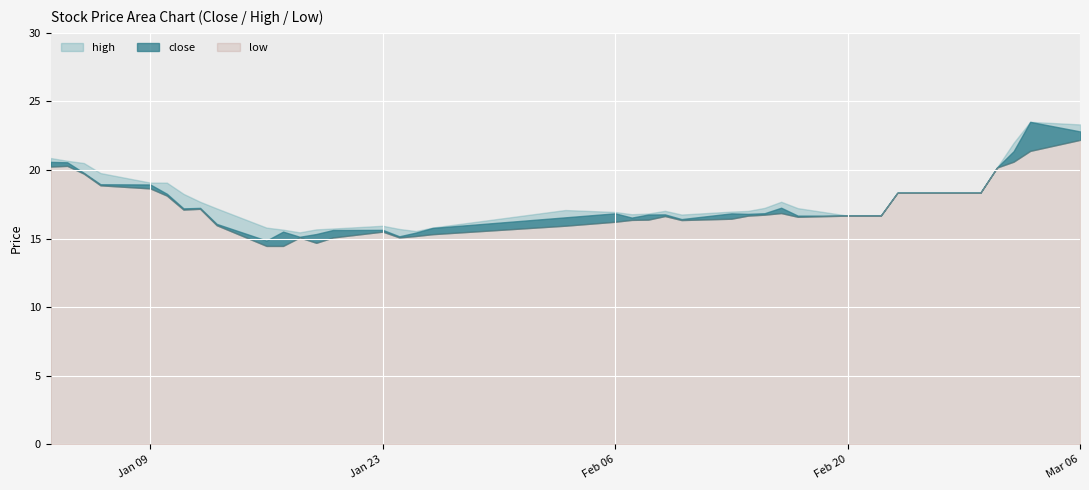

List the series in order of their peak value, highest first.

high, close, low